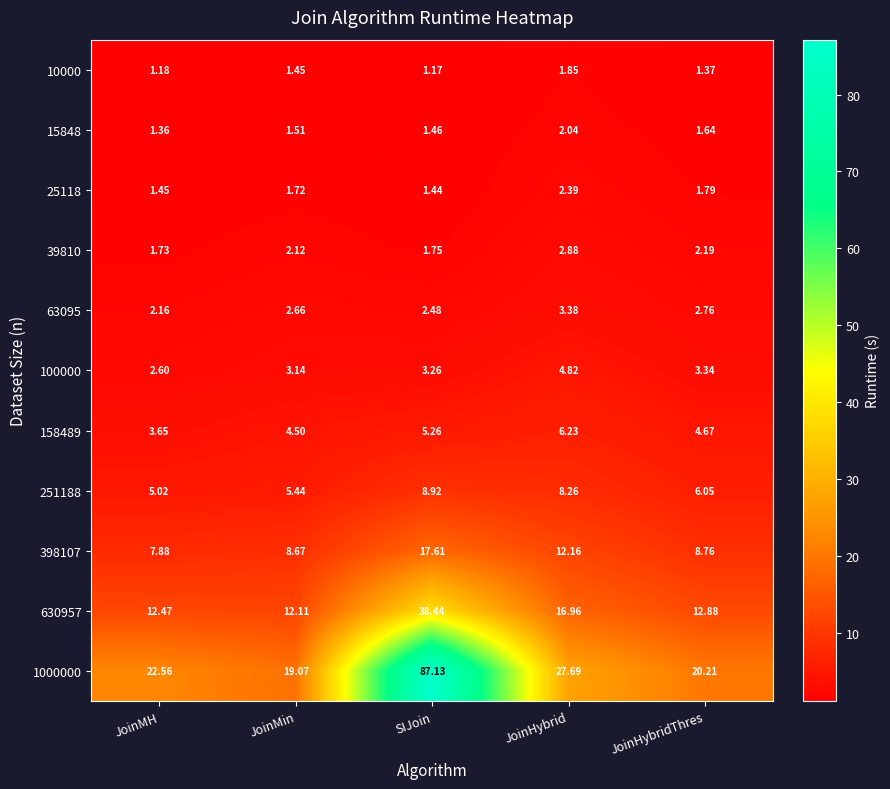

Rank the categories by 10000 value from lowest to highest.

SIJoin, JoinMH, JoinHybridThres, JoinMin, JoinHybrid